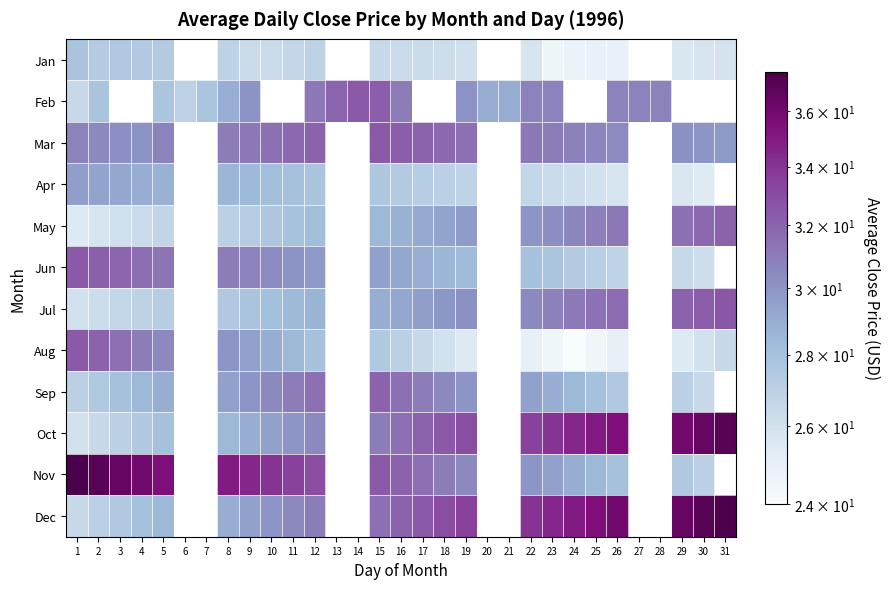

Rank the series by their maximum value, from lowest to highest.

Jan, Apr, Sep, May, Feb, Mar, Jun, Aug, Jul, Oct, Nov, Dec